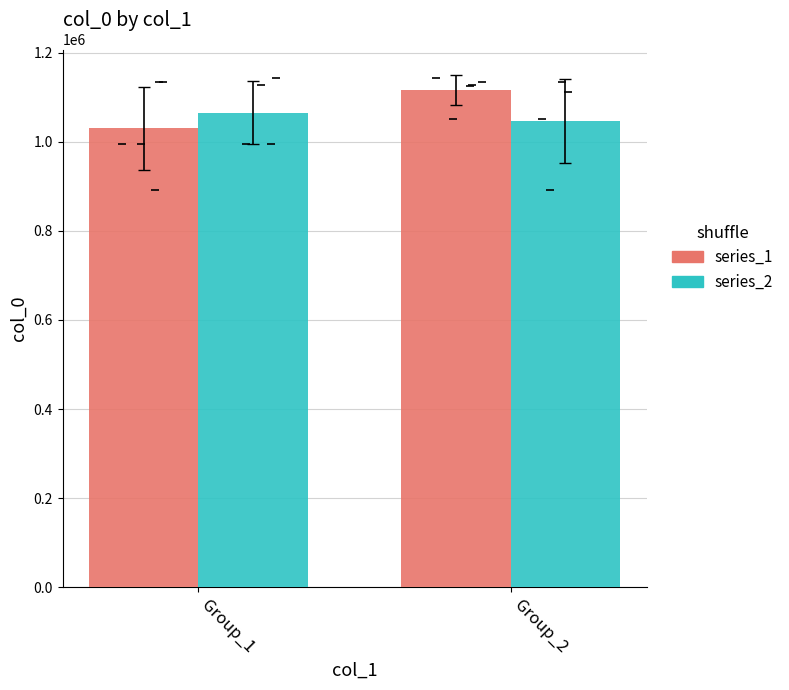

List the series in order of their overall mean, lowest first.

series_2, series_1